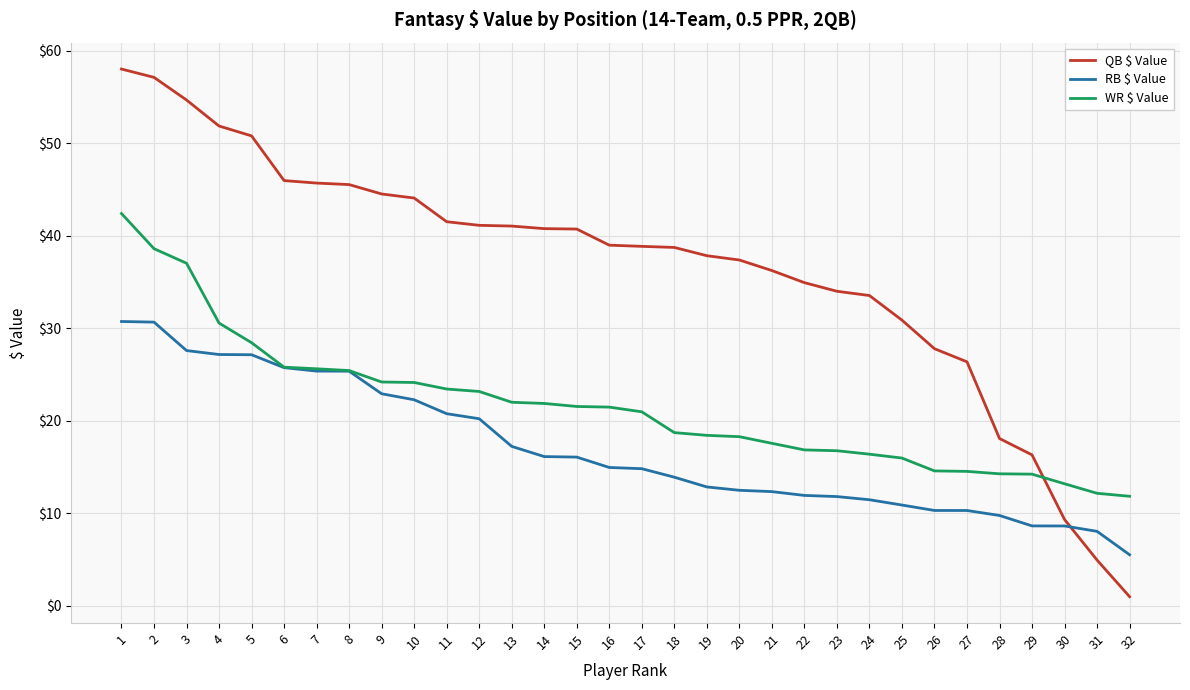

The value of QB $ Value at 9 is 59.1. True or false?

False